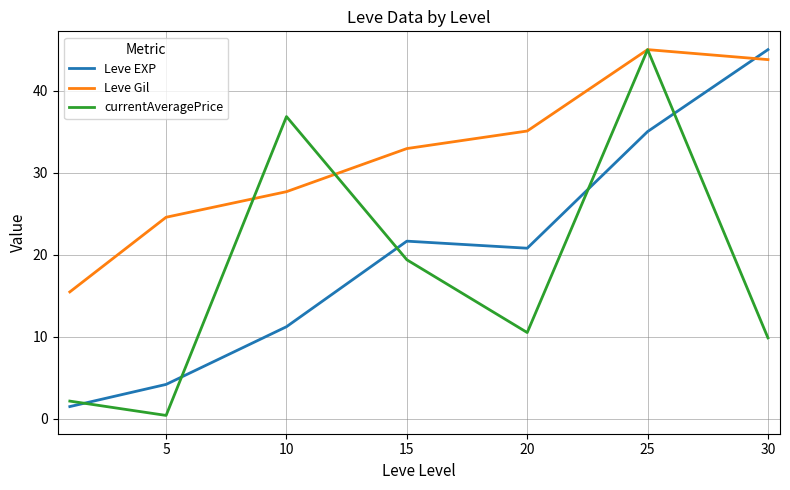

After their last crossing, which series has the higher values: Leve Gil or Leve EXP?

Leve EXP